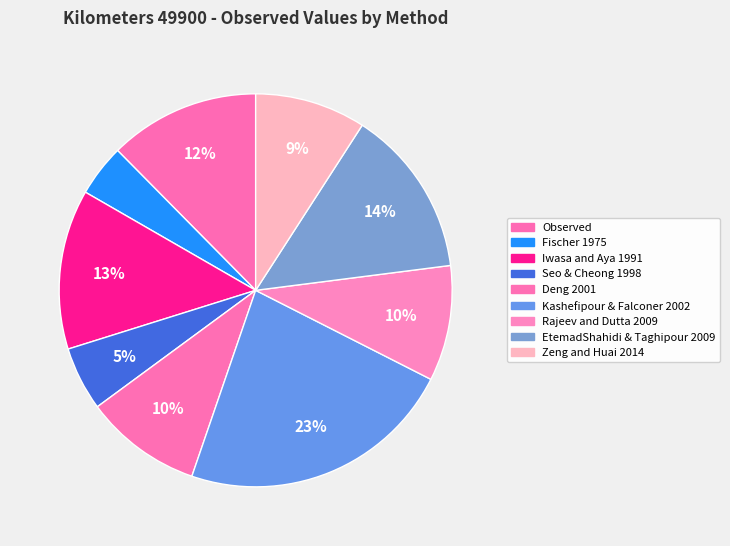

Is there a majority slice in this chart?

No